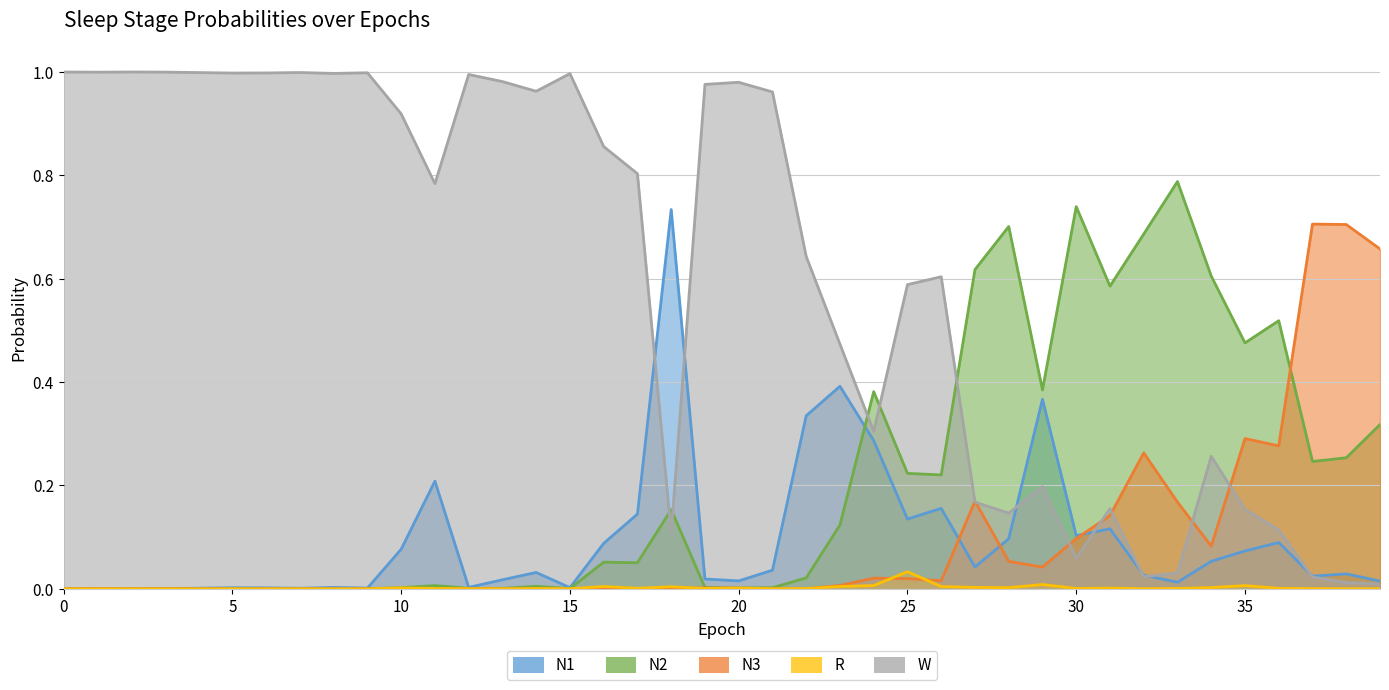

True or false: N3 has more than 1 interior local peaks.

True